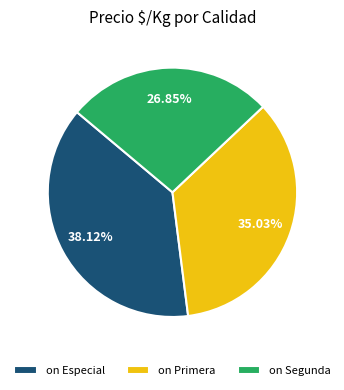

Rank the categories by value from highest to lowest.

on Especial, on Primera, on Segunda